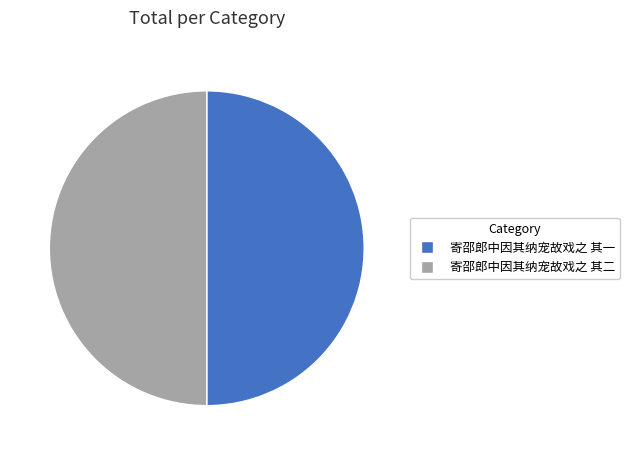

What is the ratio of the value at 寄邵郎中因其纳宠故戏之 其二 to the value at 寄邵郎中因其纳宠故戏之 其一?

1.0